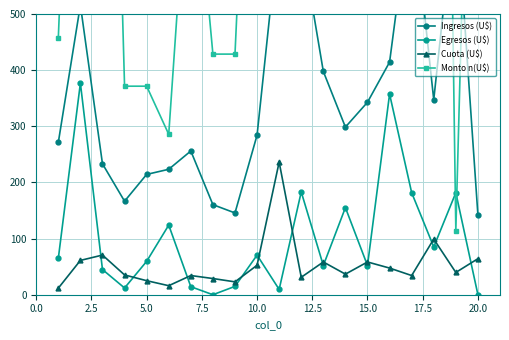

True or false: Ingresos (U$) has more than 0 interior local peaks.

True